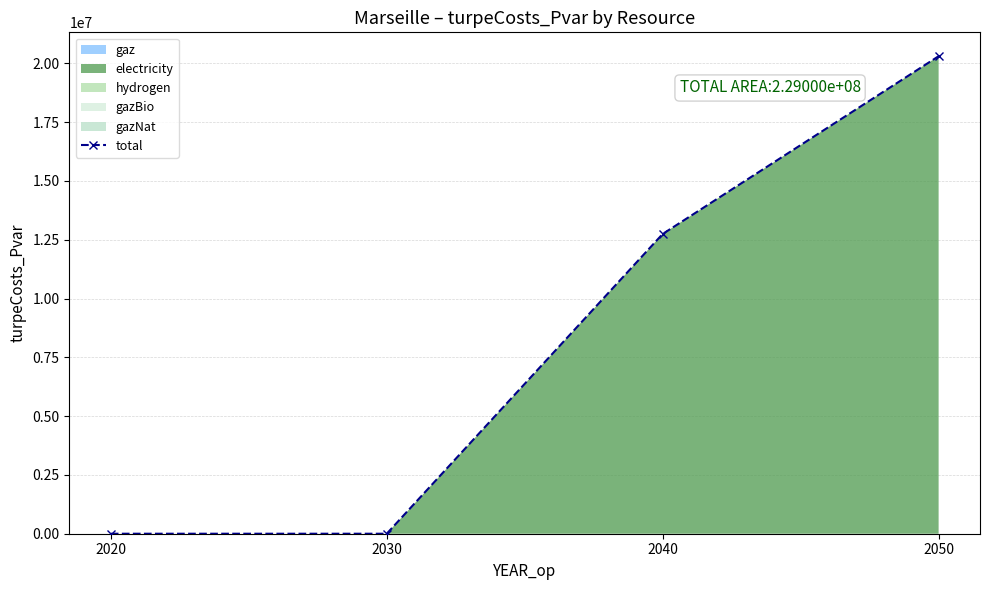

Which label corresponds to the largest value in the chart?

2050